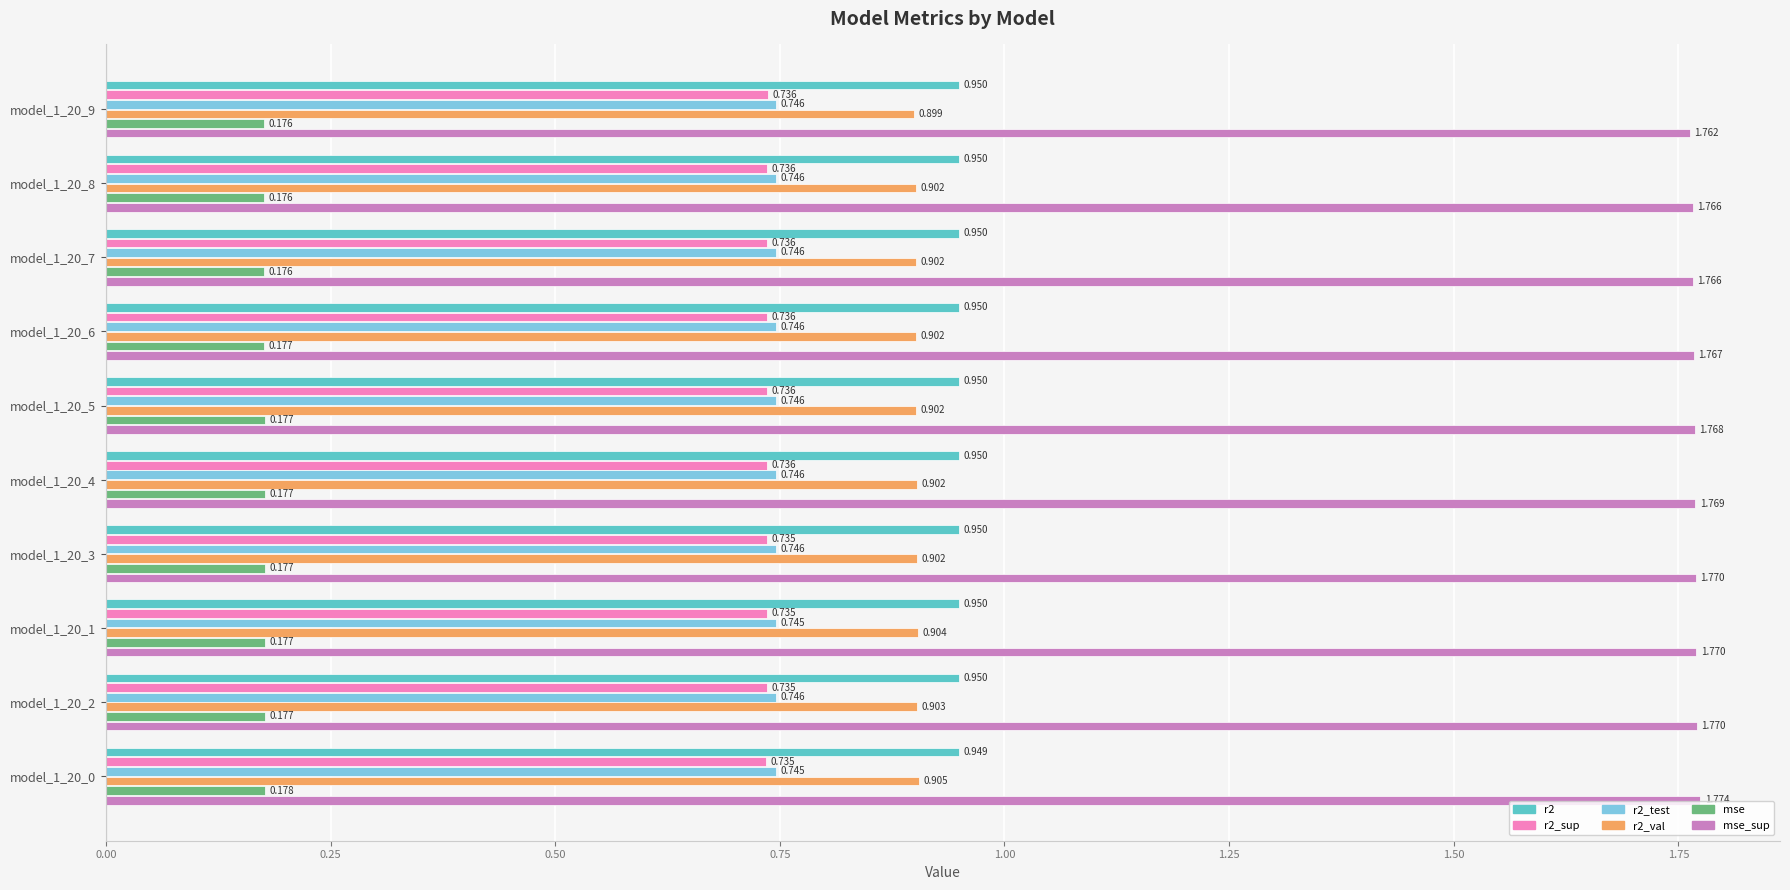

Is the value of mse at model_1_20_4 greater than the value of r2_val at model_1_20_4?

No